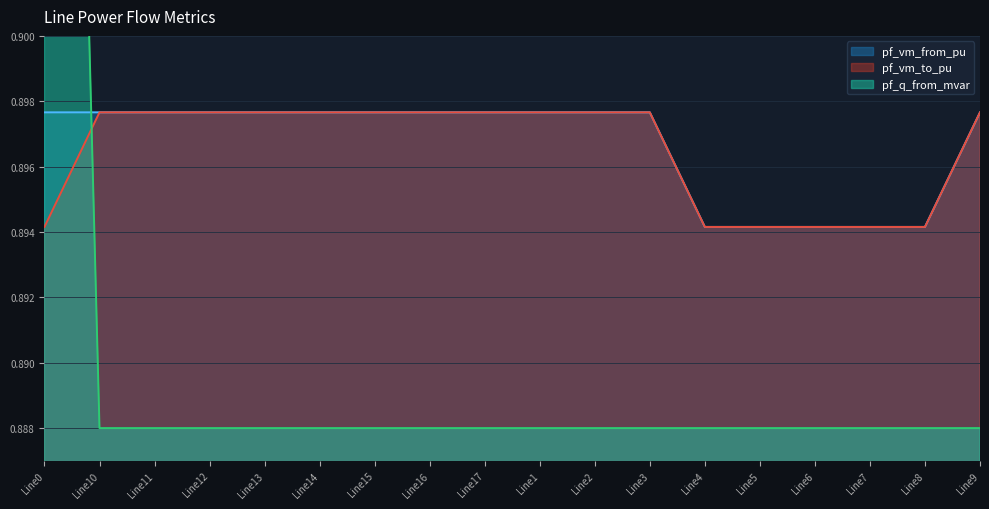

How many distinct data groups are displayed?

3